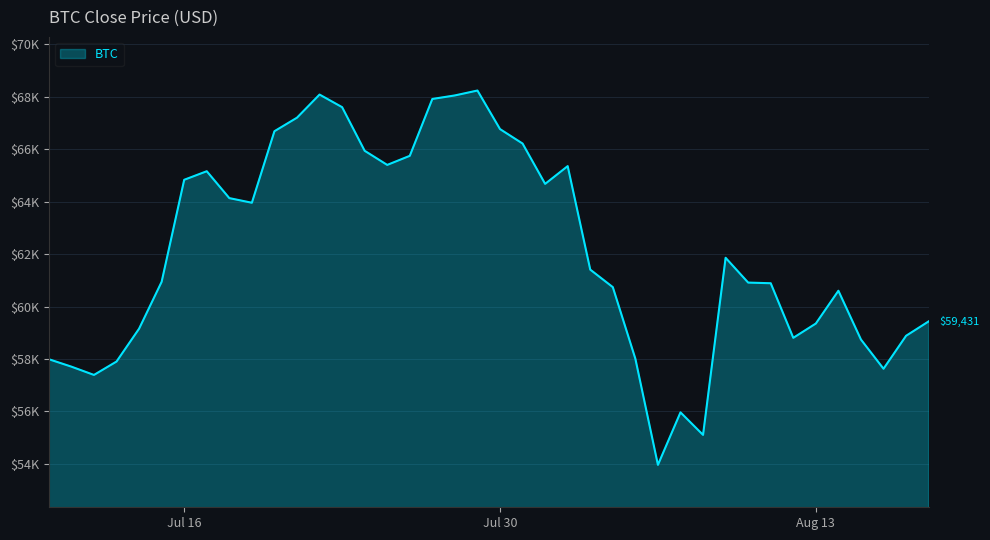

Reading left to right, transcribe all the data shown in this chart.

57988.3	57704.2	57388.2	57899.3	59152.7	60942.3	64835.5	65162.2	64136.3	63959.6	66689.5	67206.1	68088.1	67607.7	65942.4	65403.5	65750.0	67920.3	68055.4	68242.2	66770.3	66219.1	64679.8	65357.5	61407.3	60738.7	58006.2	53956.3	55959.8	55100.0	61859.0	60912.6	60887.7	58804.2	59350.1	60601.2	58739.2	57624.1	58881.9	59430.8